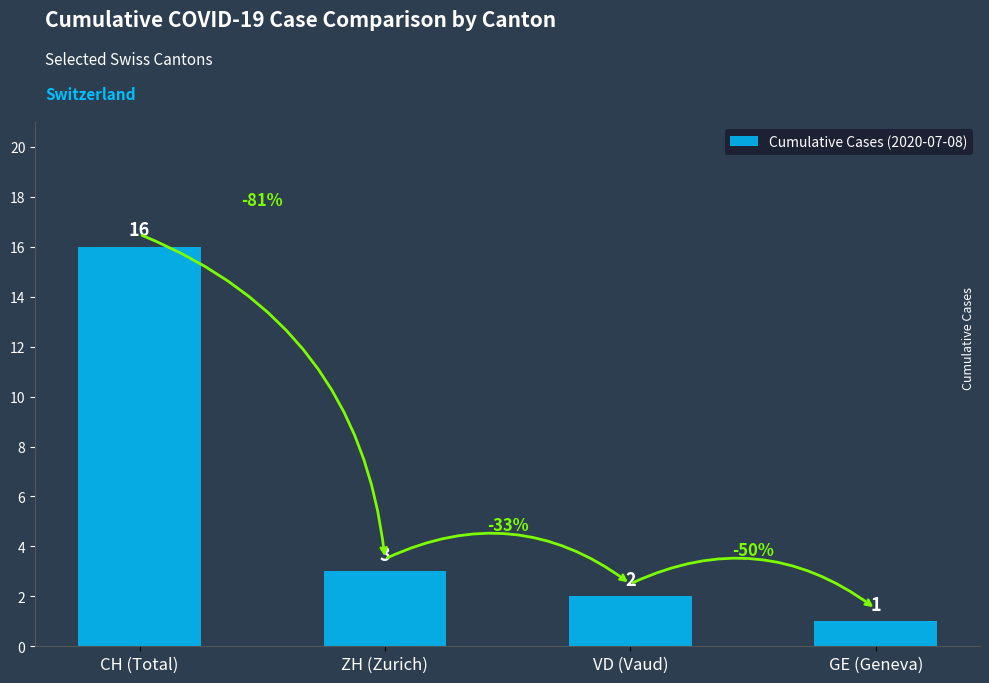

Reading right to left, extract all data points from this chart.

GE (Geneva)=1	VD (Vaud)=2	ZH (Zurich)=3	CH (Total)=16